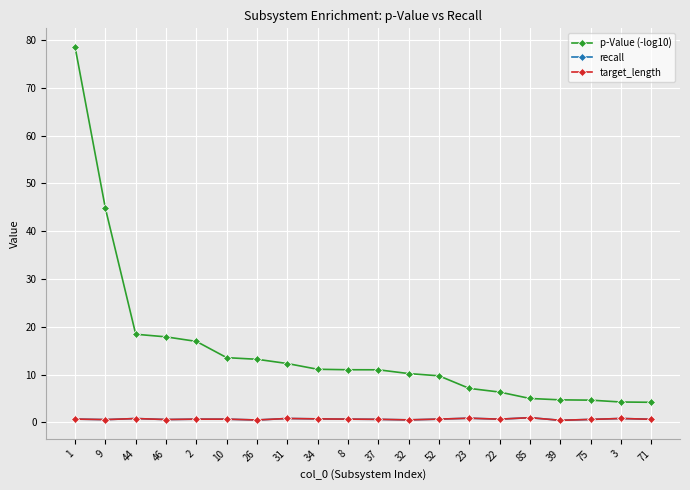

Does the chart have visible grid lines?

Yes